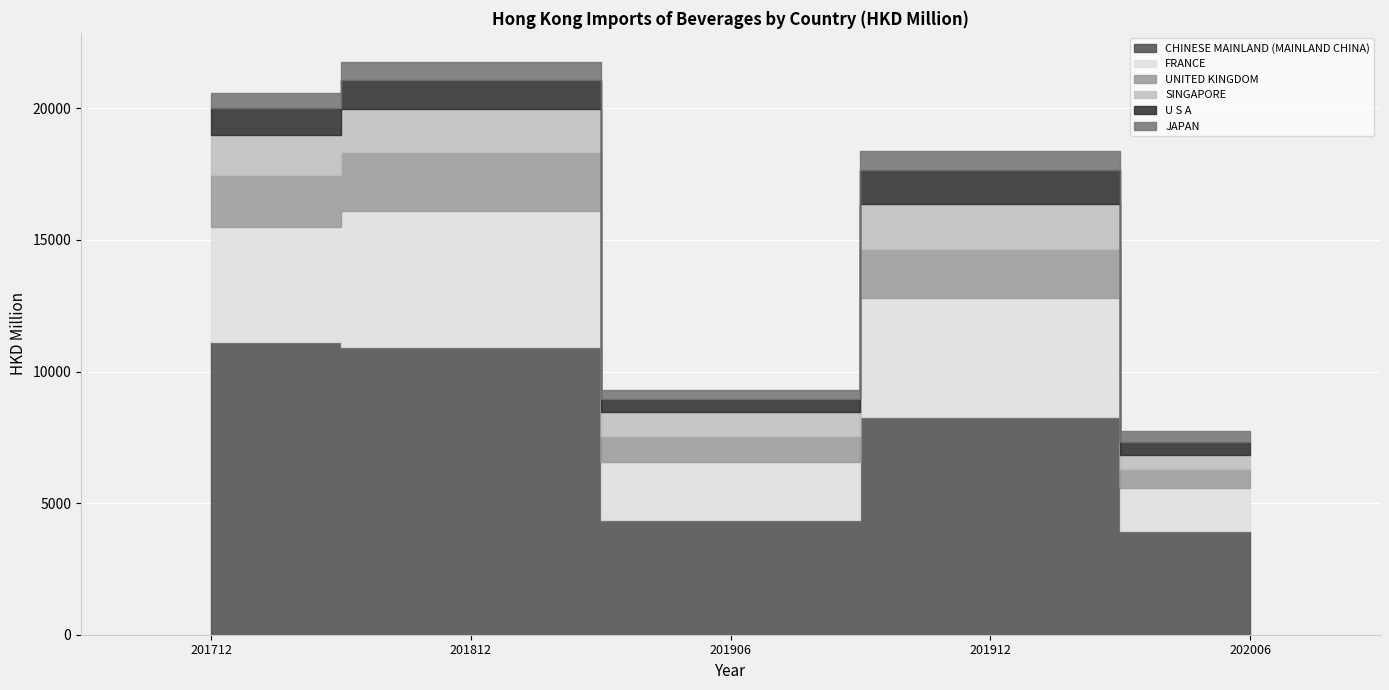

True or false: FRANCE and CHINESE MAINLAND (MAINLAND CHINA) cross at least once.

False